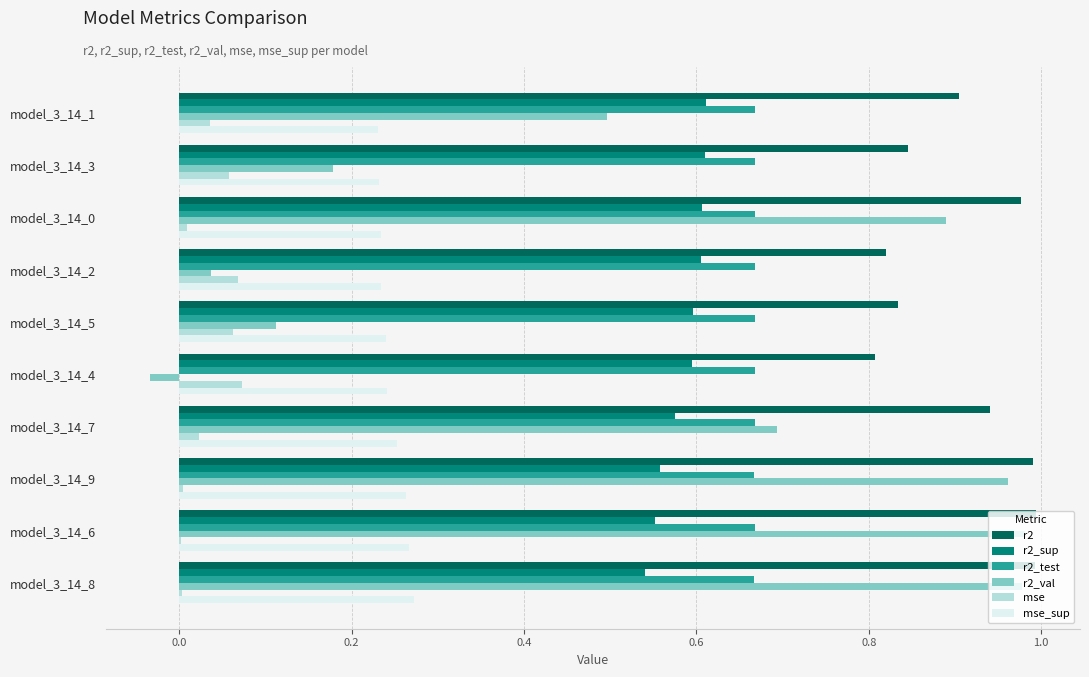

What is the sum of all r2_val values?

5.3